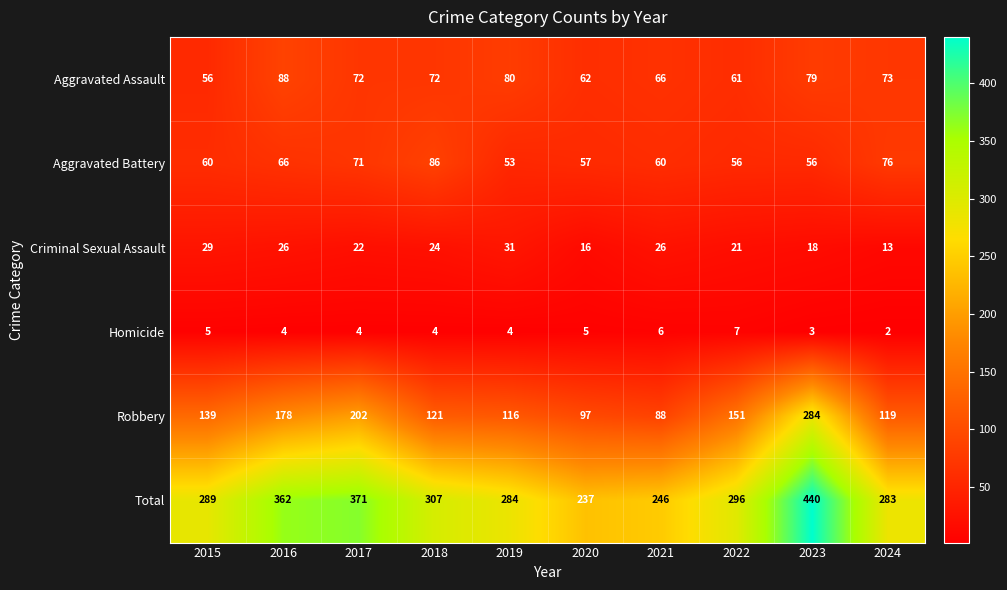

How many categories are shown in the chart?

10